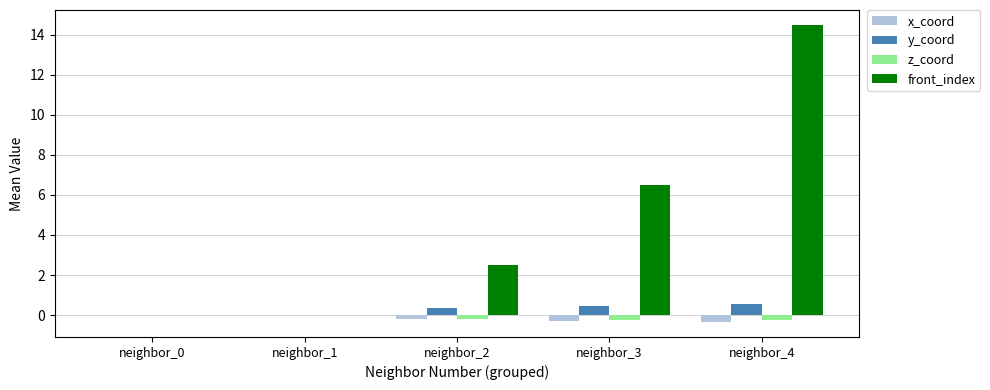

Is it true that y_coord equals 0.0 at neighbor_0?

True